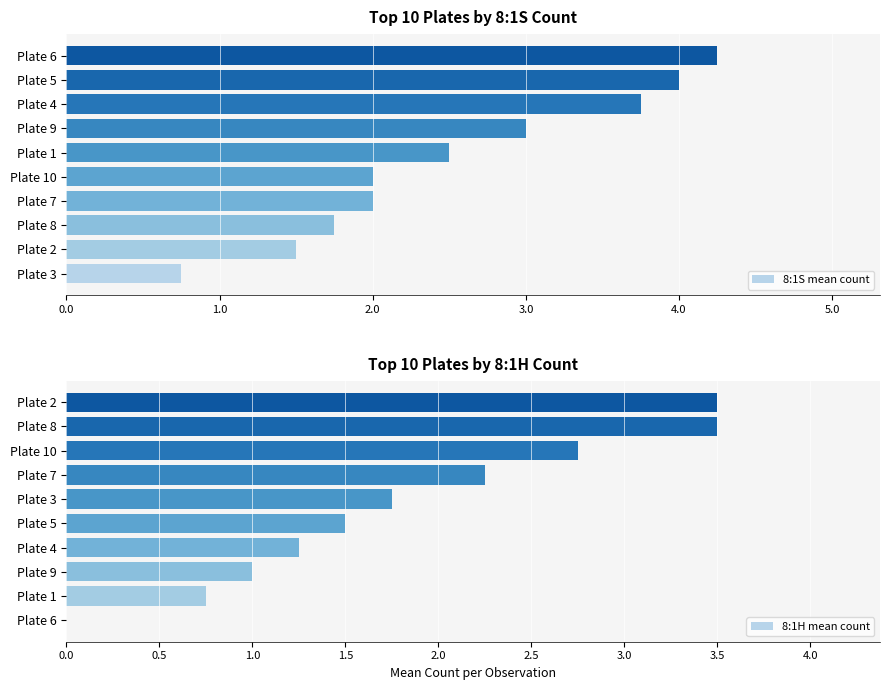

At which label is 8:1H mean count closest to 1?

Plate 9